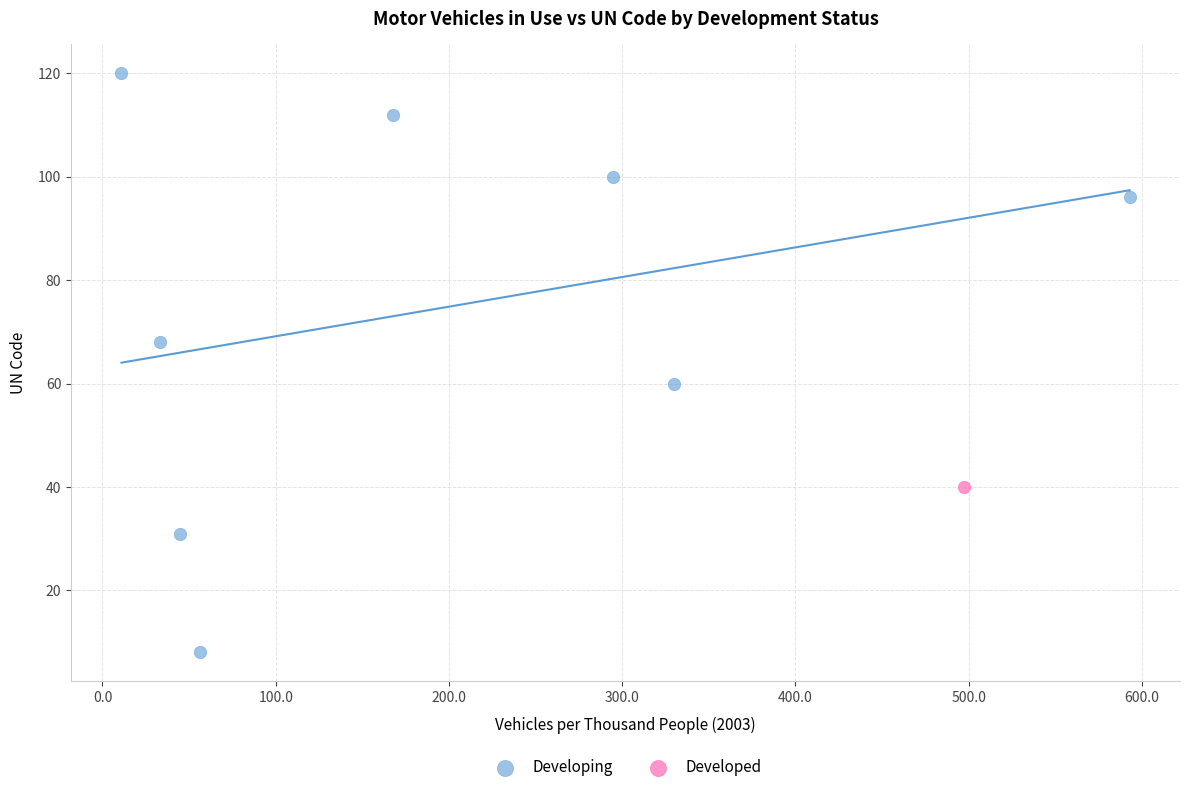

What are all the series names shown in the legend?

Developing, Developed